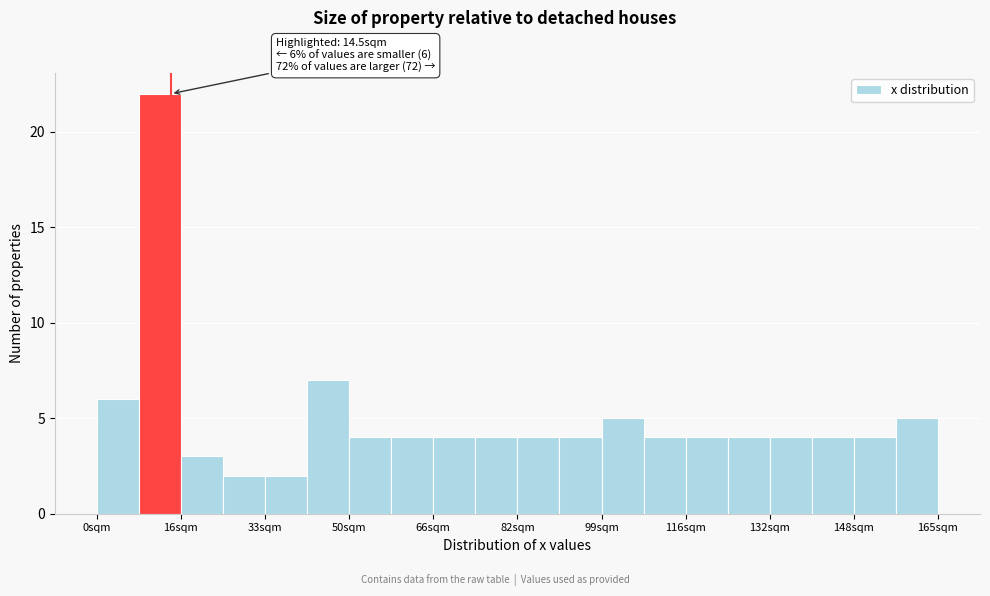

Over which range of the x-axis is the bar tallest?

8 to 16